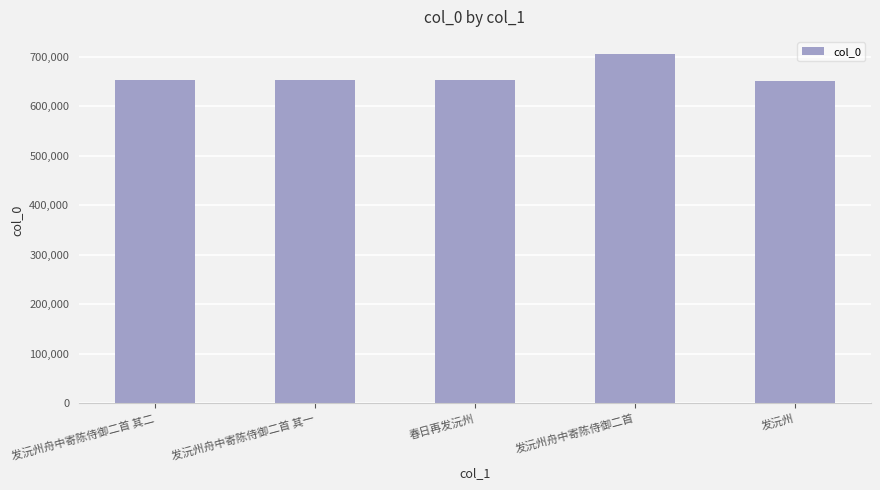

What is the minimum value shown in the chart?

651894